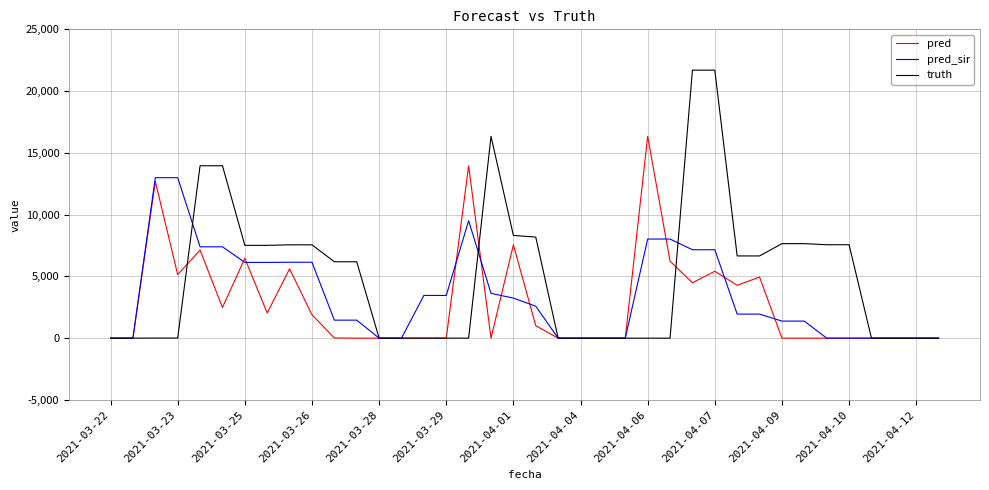

How many series are shown in this chart?

3